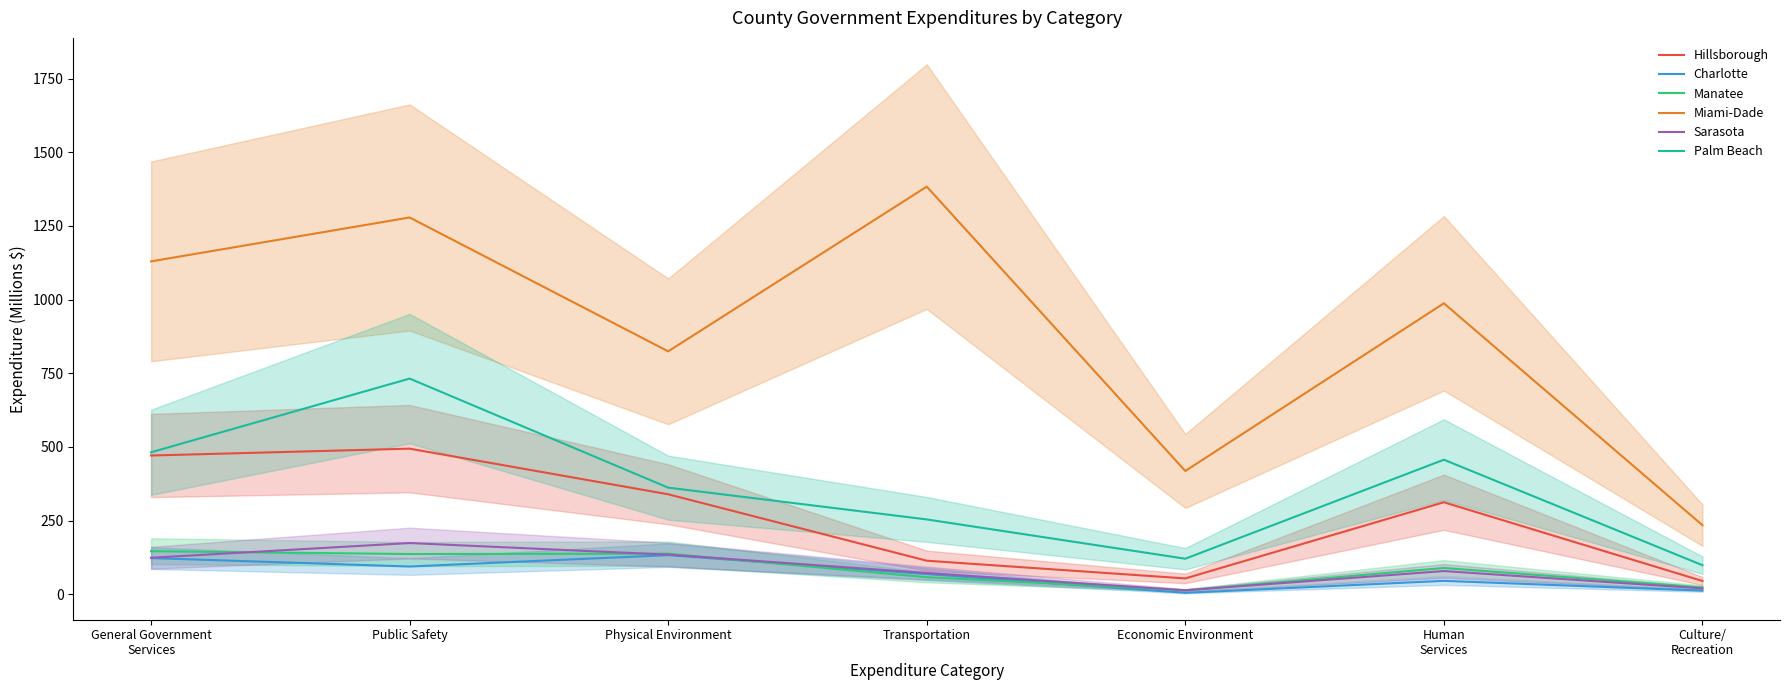

Reading right to left, what are all the values shown in this chart?

Hillsborough: 45.1	312.5	53.9	114.0	339.4	494.3	471.0
Charlotte: 12.3	45.7	5.0	68.7	132.9	94.3	122.9
Manatee: 23.5	89.2	13.4	58.1	137.9	136.6	146.3
Miami-Dade: 234.6	987.7	418.5	1383.6	824.6	1278.9	1129.9
Sarasota: 19.9	78.9	13.5	72.3	134.6	174.0	124.0
Palm Beach: 98.8	456.8	120.8	254.1	362.0	732.1	482.0